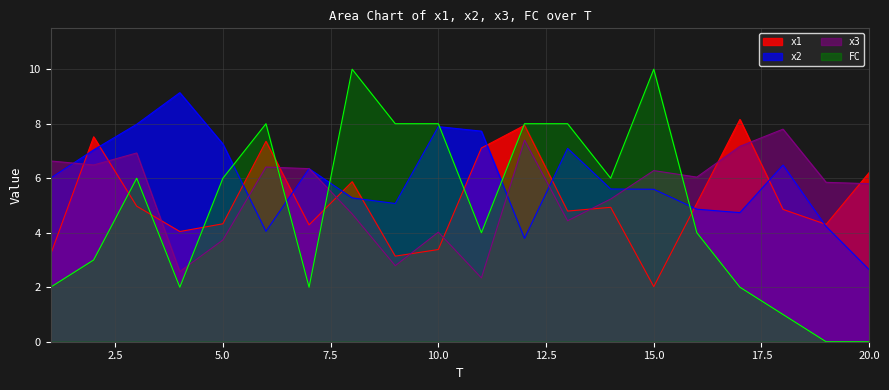

How many interior local peaks does the x3 series have?

6